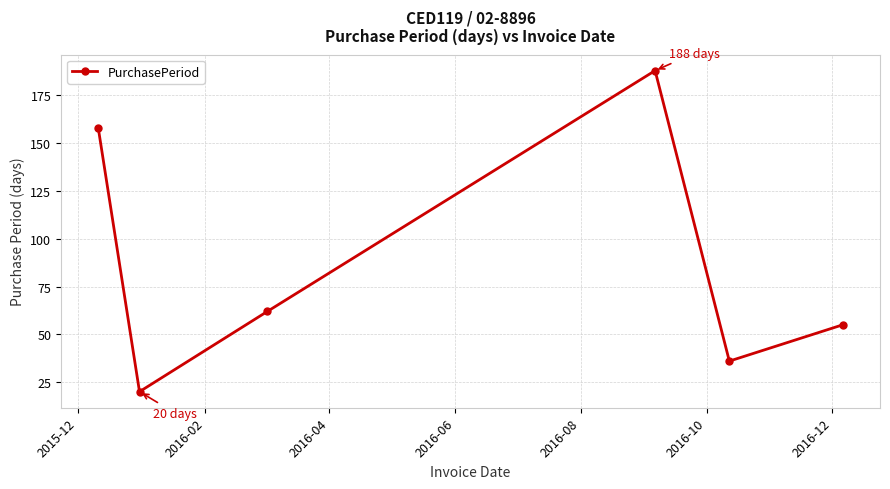

What is the sum of all values?

519